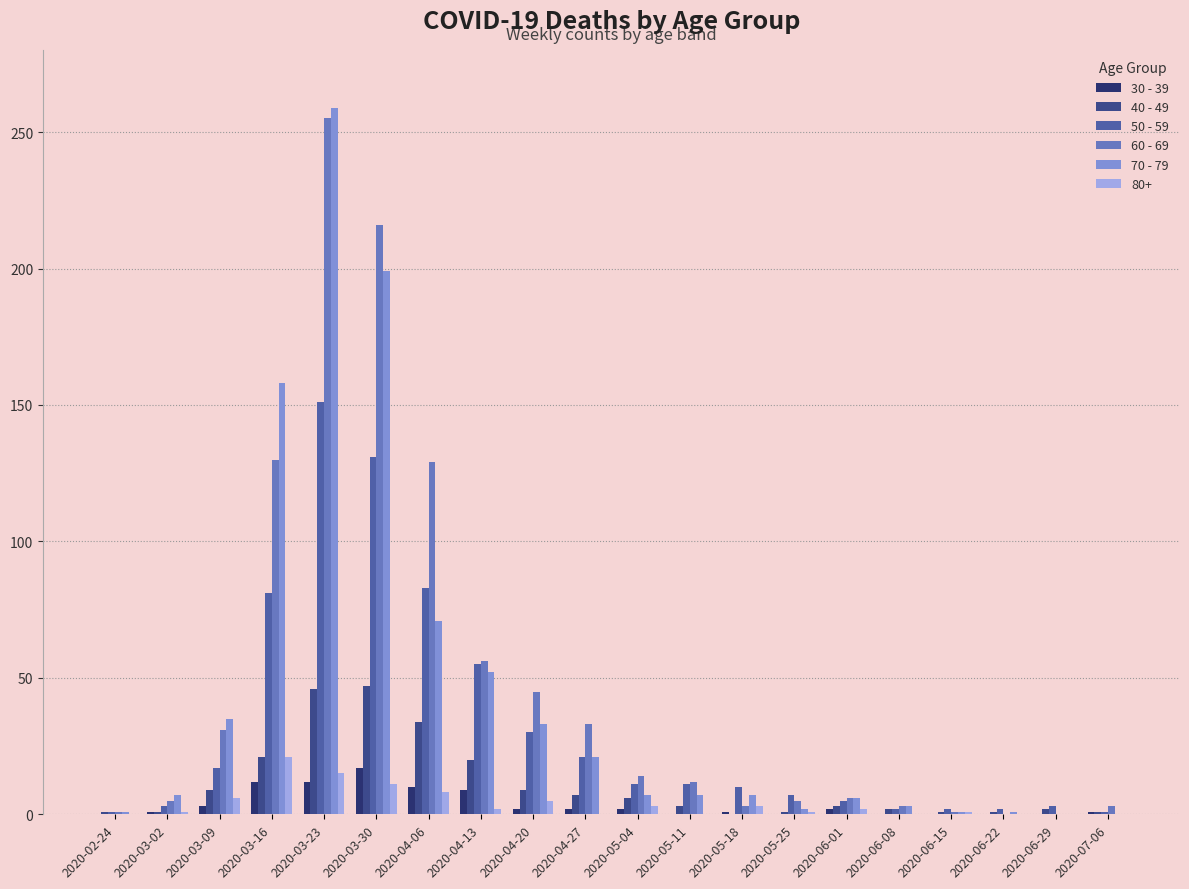

What is the value of the 70 - 79 bar at the 4th from the left?

158